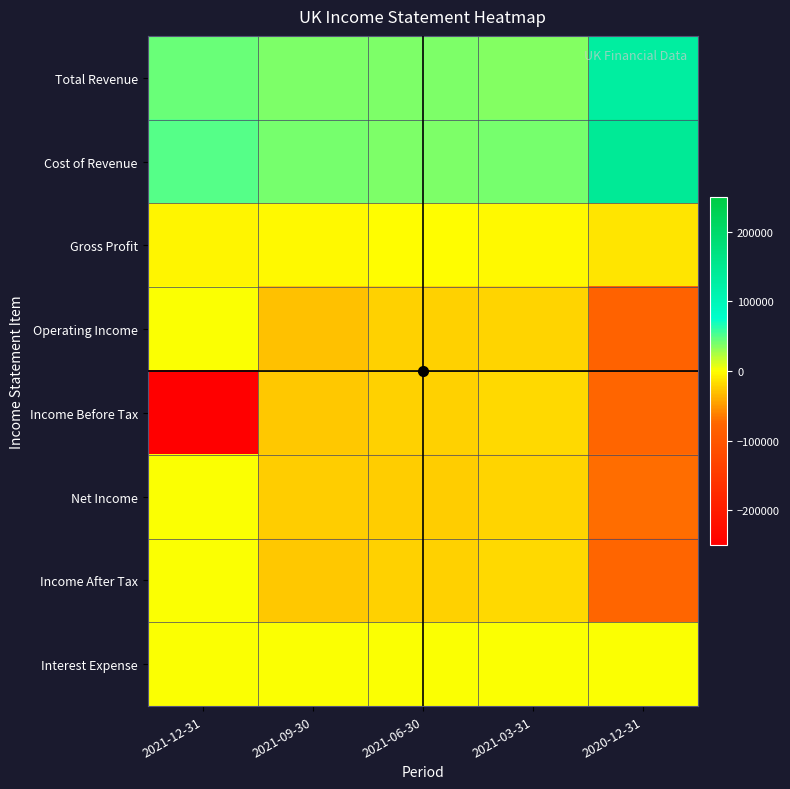

What is the difference between the highest and lowest values at 2021-03-31?

60000